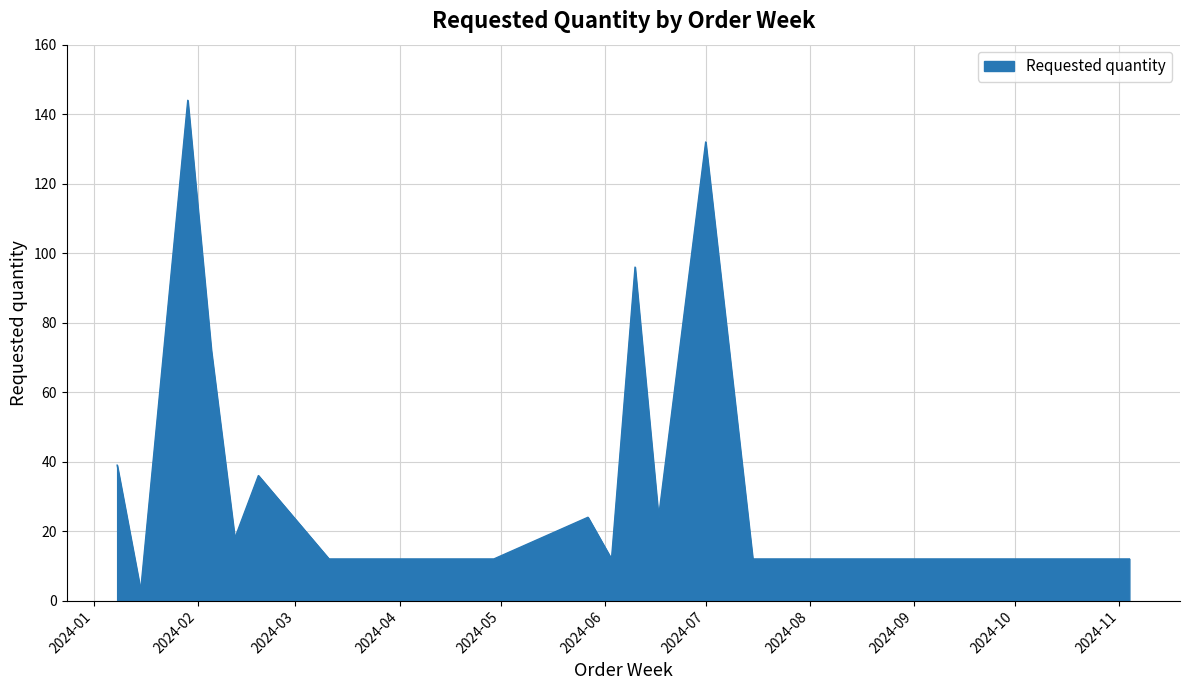

What is the difference between the second highest and minimum values?

129